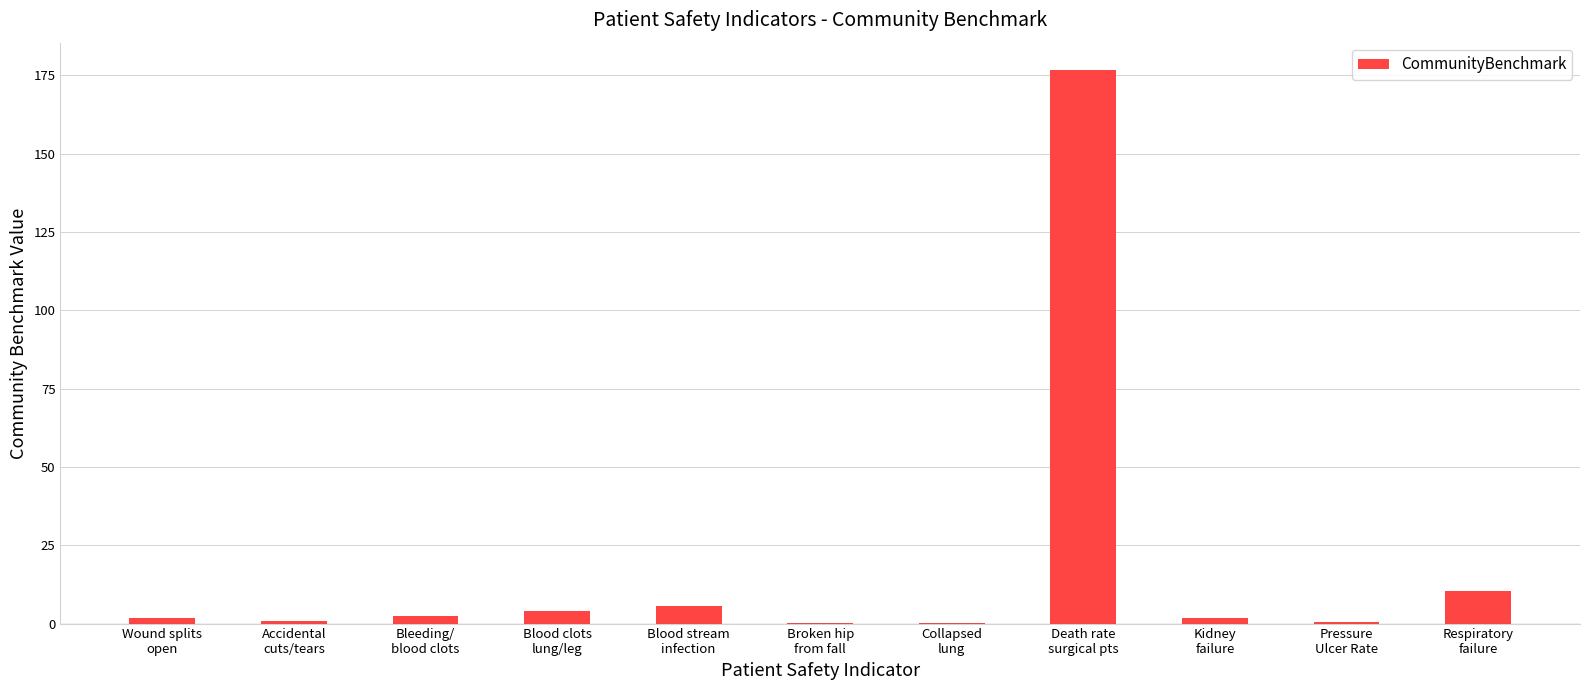

What is the average value?

18.6